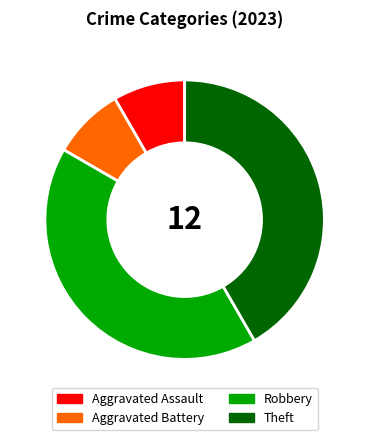

Is the sum of Theft and Robbery greater than half?

Yes